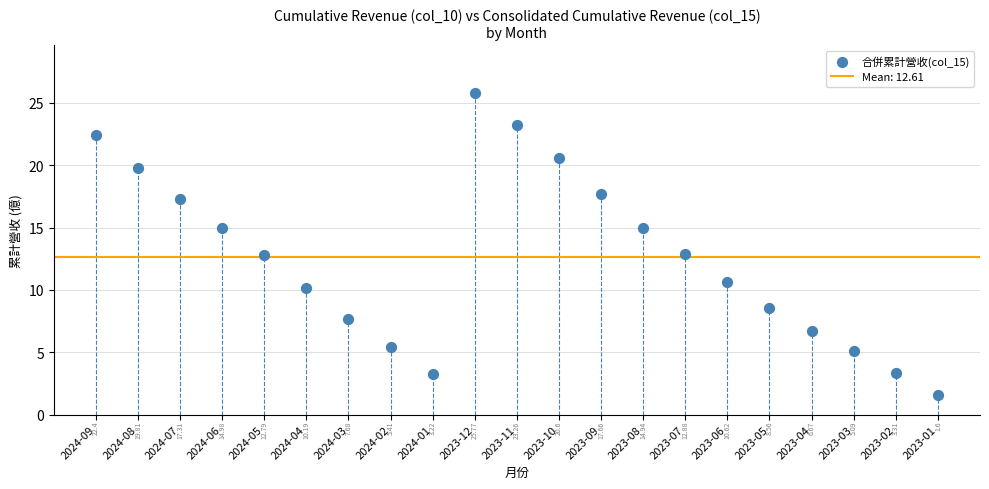

What is the range of Y values (max minus min)?

24.2